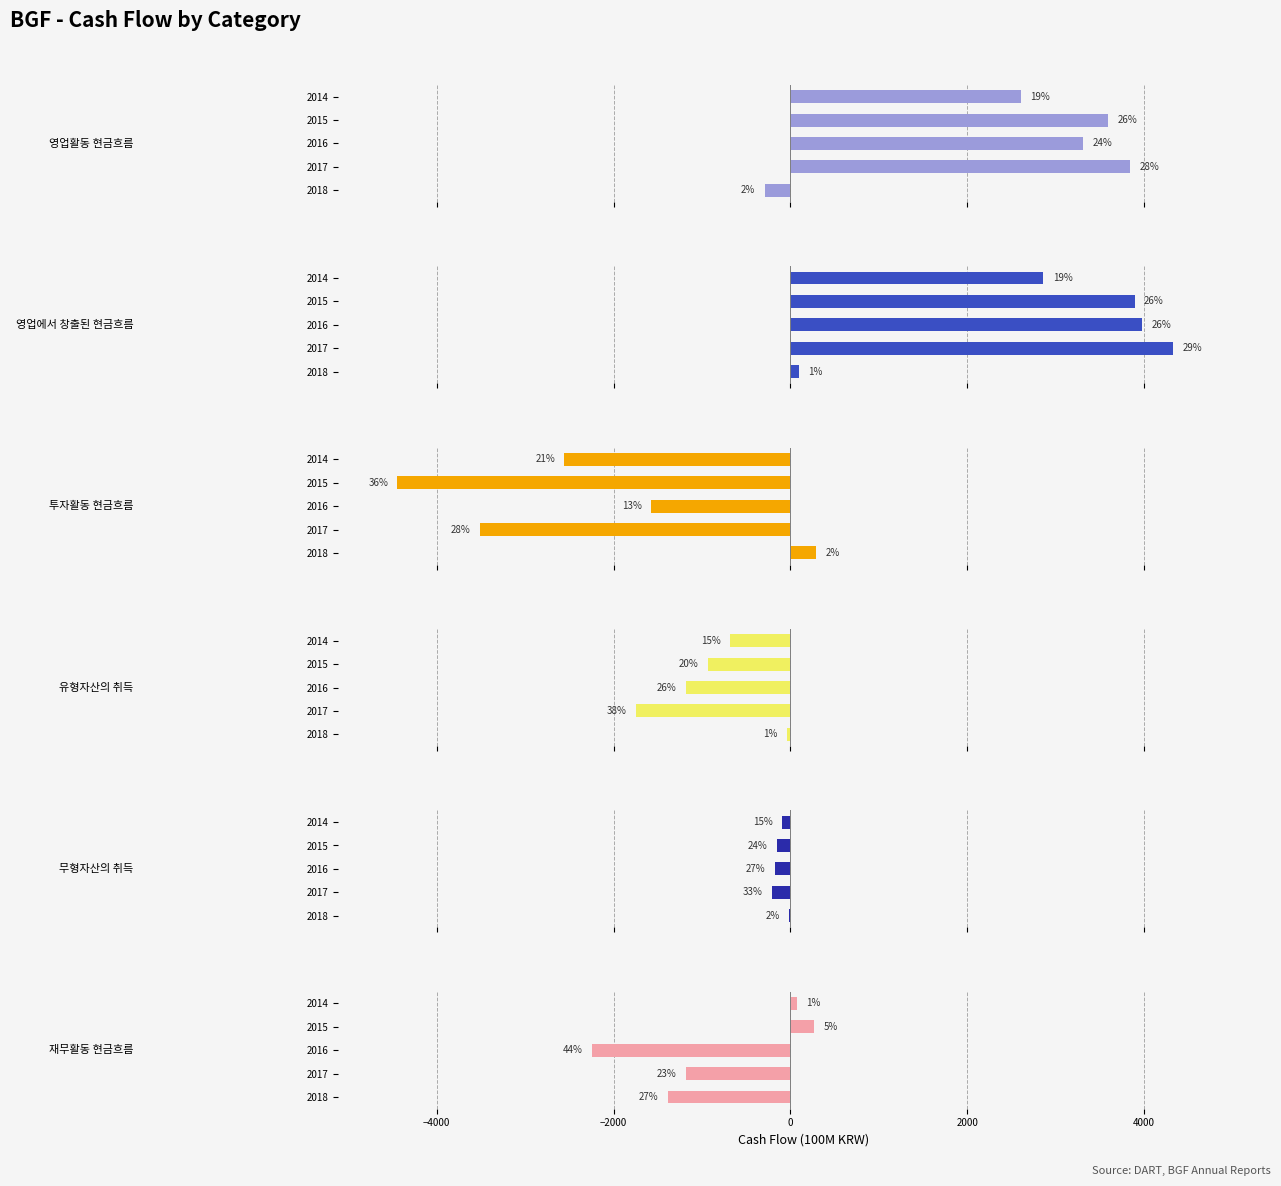

What is the approximate value of 무형자산의 취득 at 2016?

-174.8